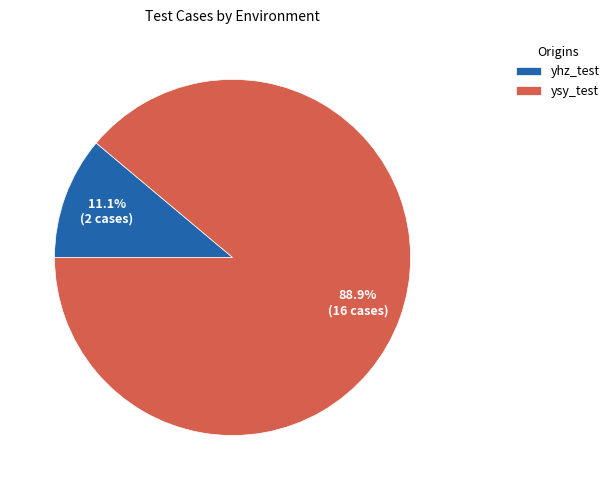

Which has a higher value, ysy_test or yhz_test?

ysy_test